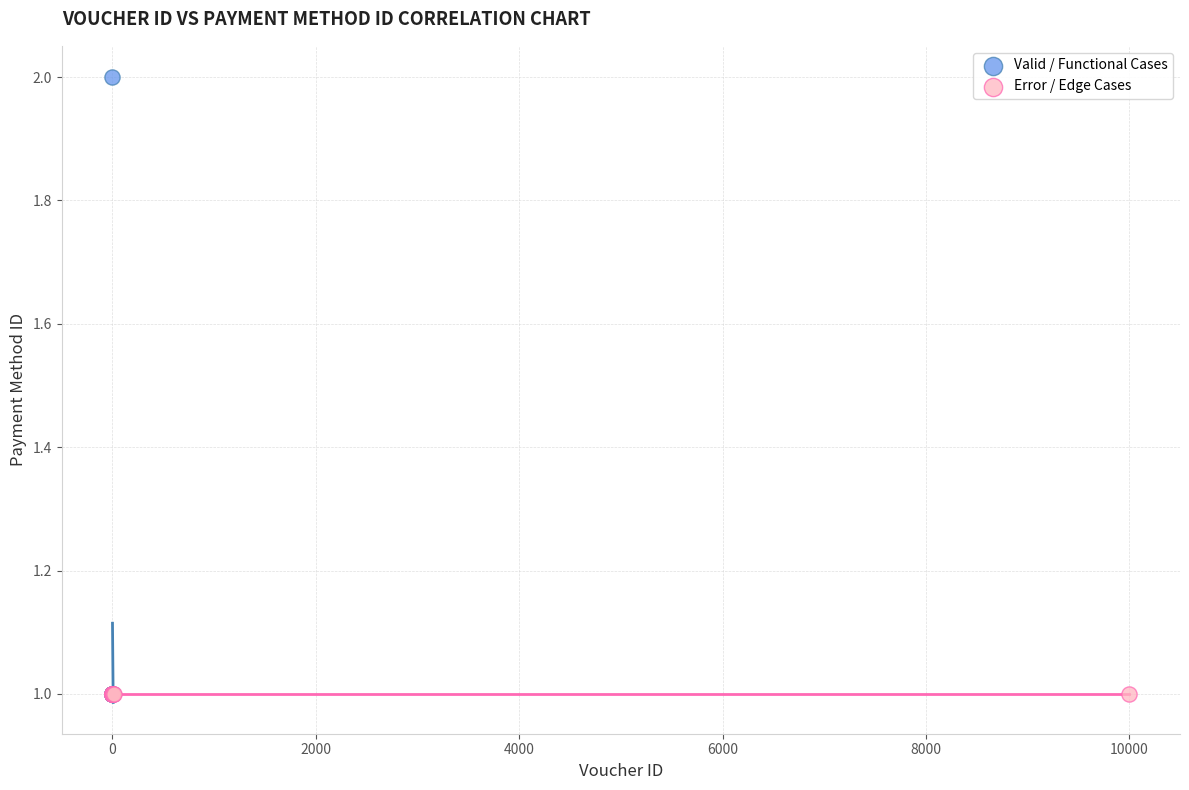

Which series contains the highest Y value?

Valid / Functional Cases